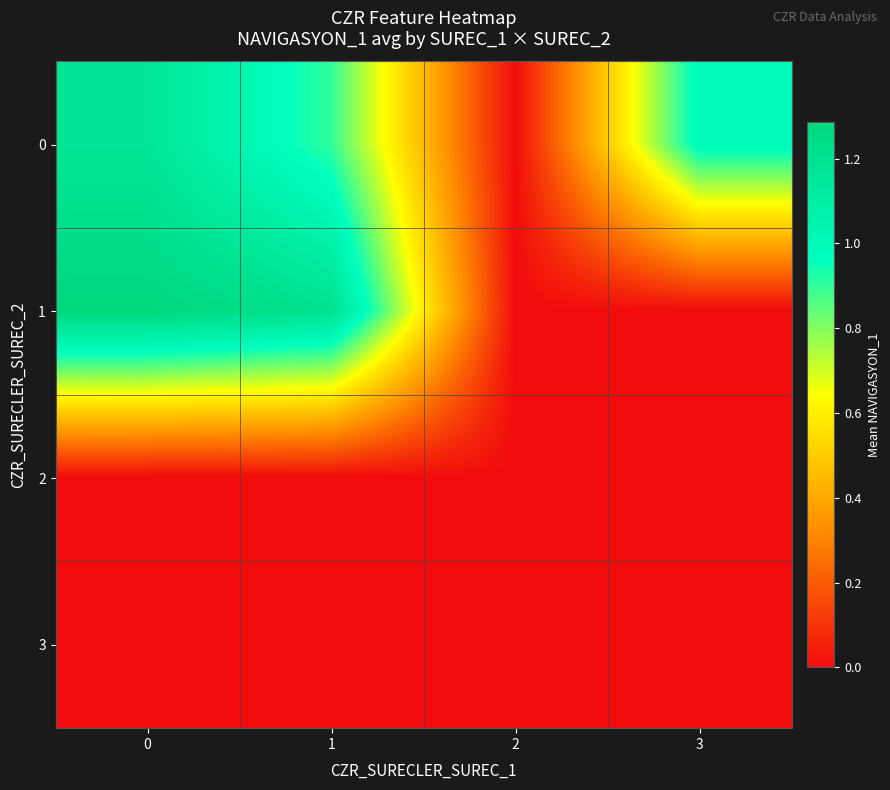

At how many categories does at least one series exceed 1?

2